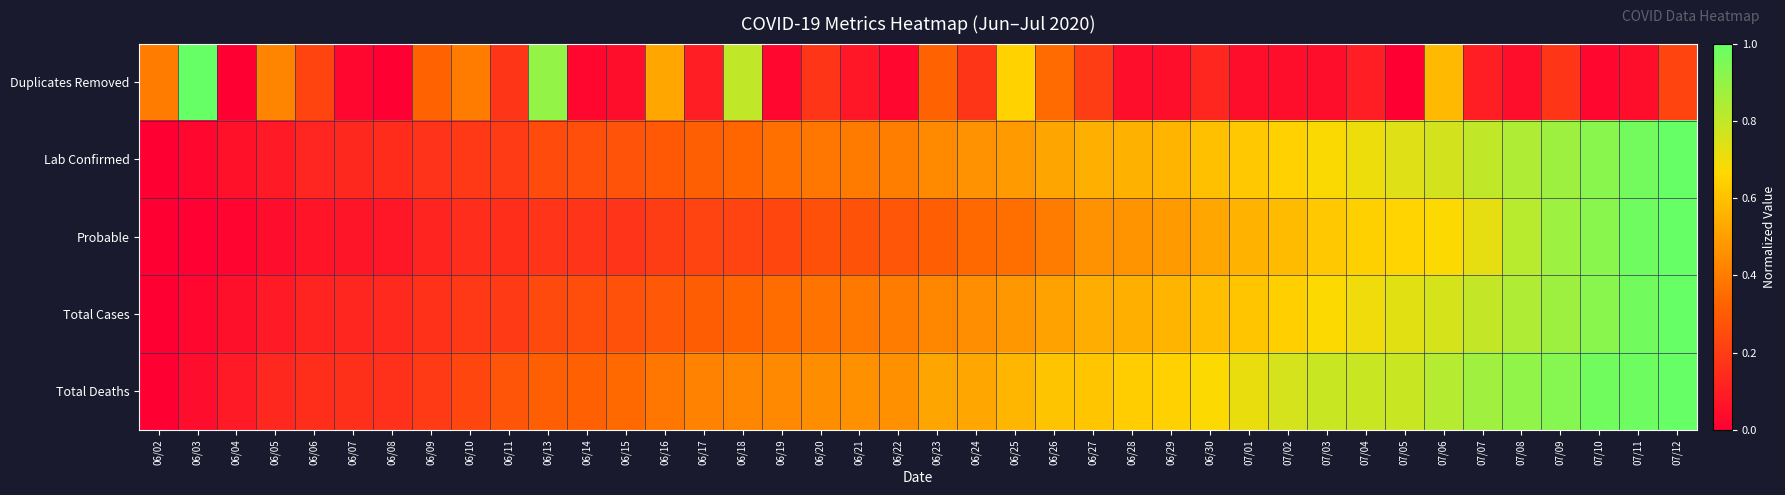

Count the number of data series in this chart.

5